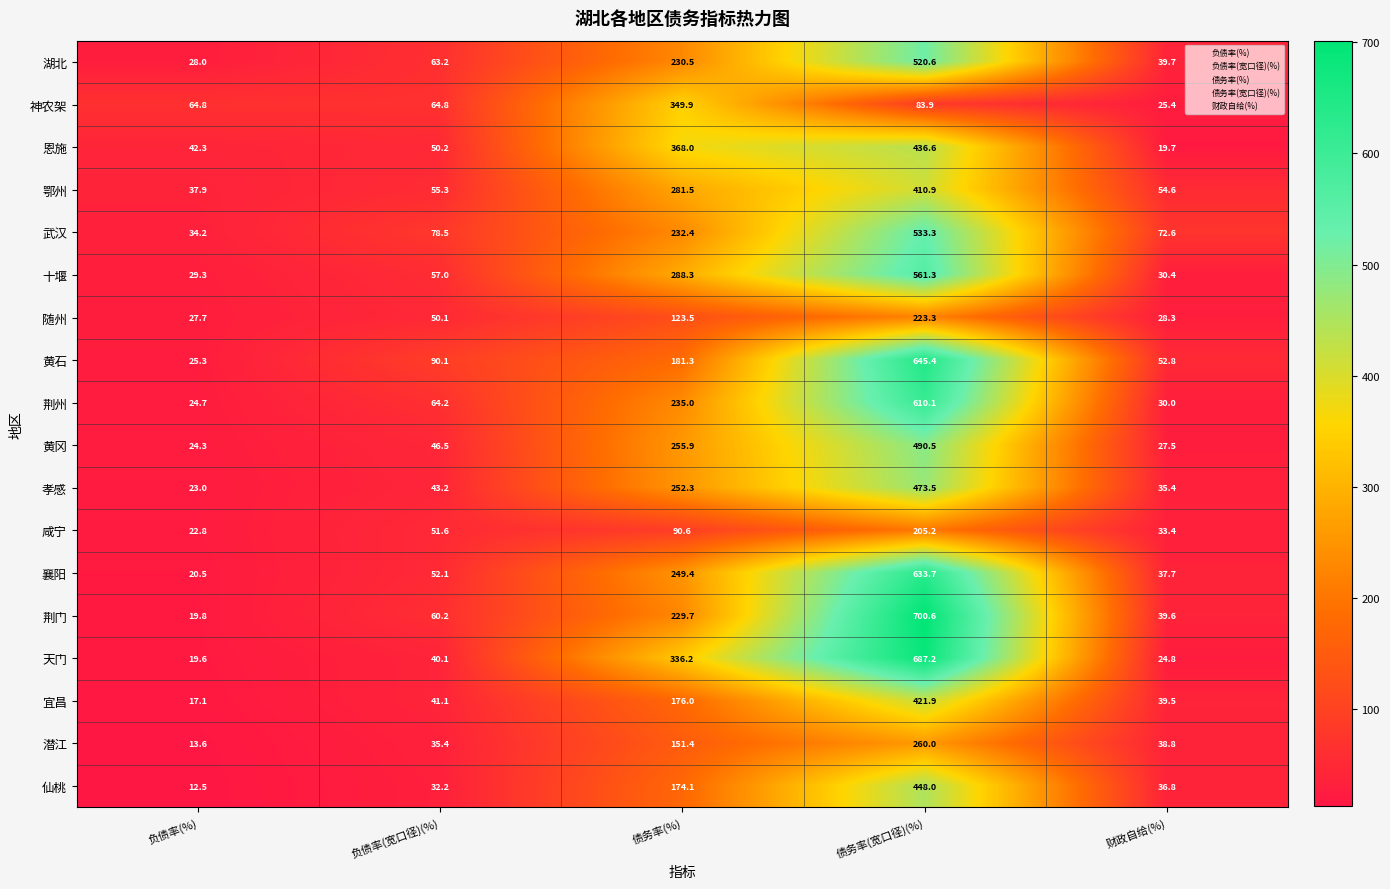

What is the difference between the maximum and minimum values in the 荆州 series?

585.4